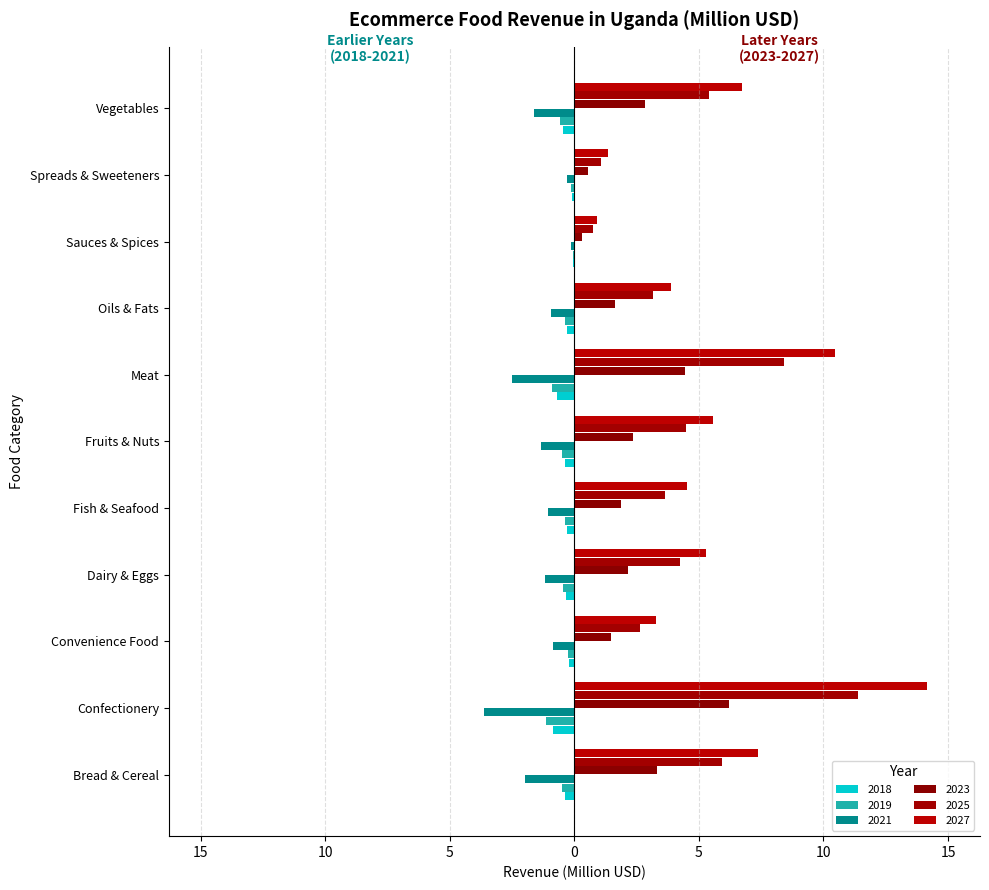

Which series has the largest total across all categories?

2027